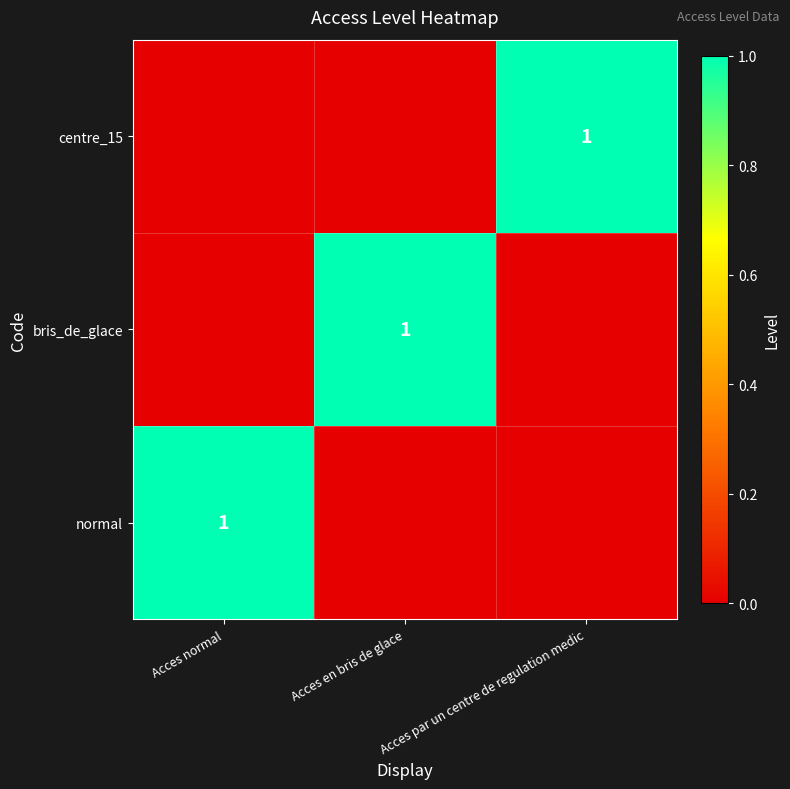

Is it true that bris_de_glace equals 2 at Acces en bris de glace?

False